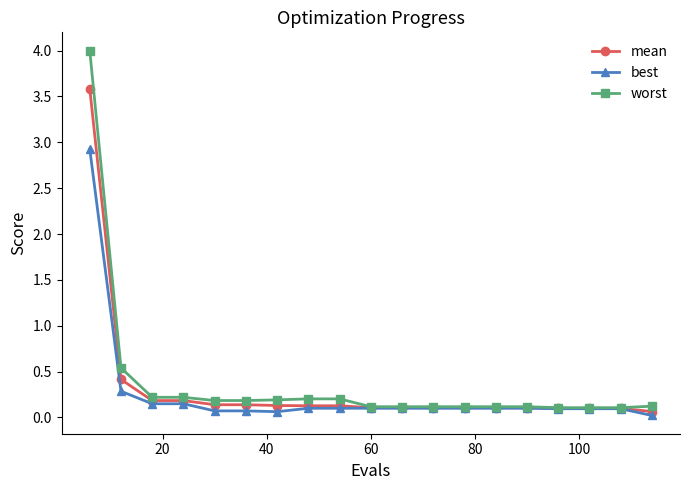

Rank the series by their maximum value, from lowest to highest.

best, mean, worst